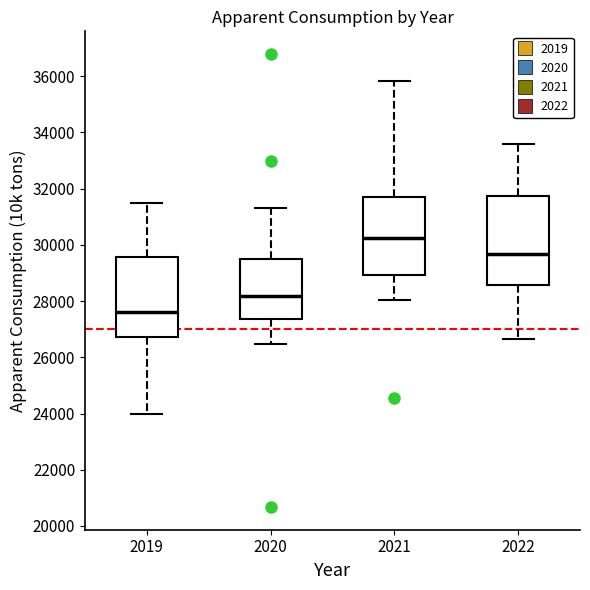

Which box is the tallest, from its lower edge to its upper edge?

2022